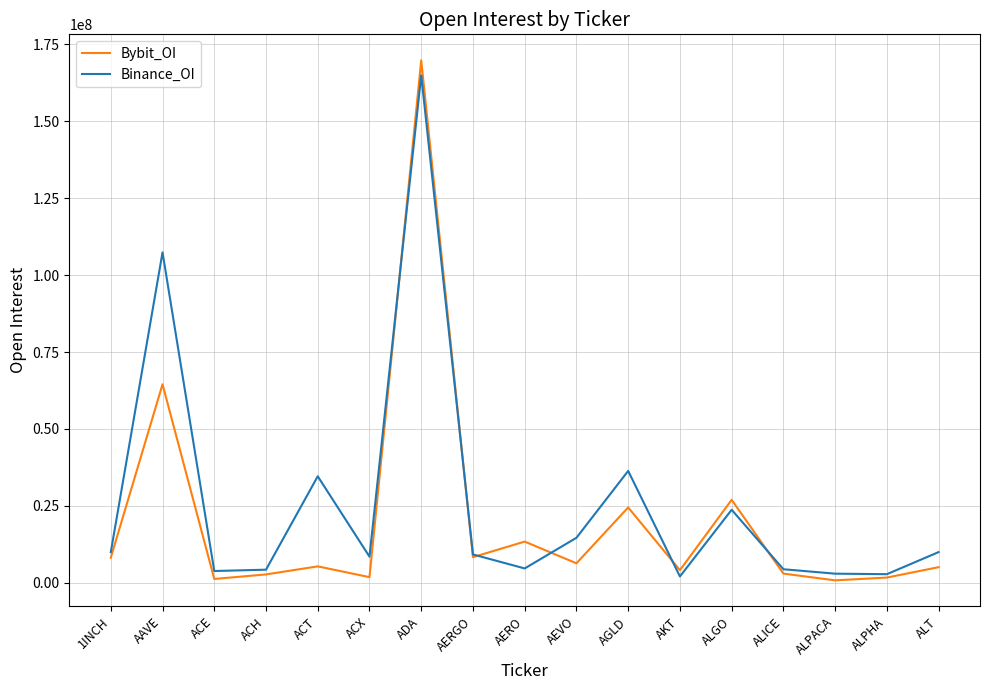

Is it true that Bybit_OI equals 5103804 at ALT?

True